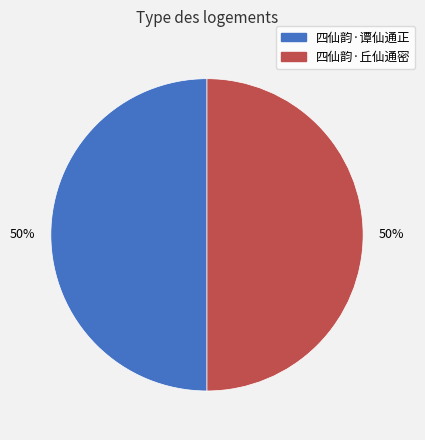

Is it true that 四仙韵·谭仙通正 is 62% of the pie?

False